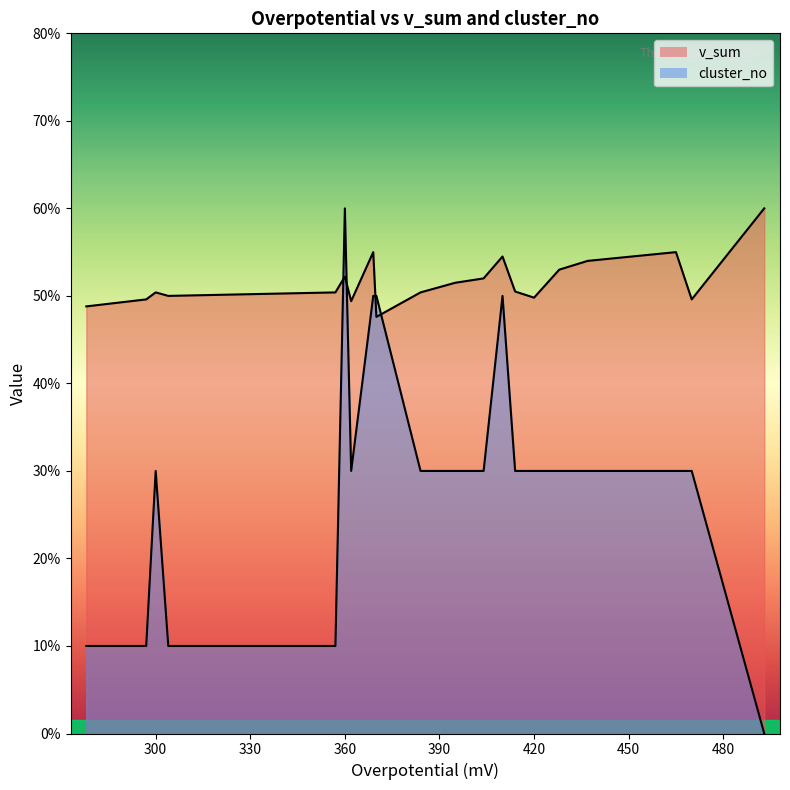

Which series ends up on top after the final intersection of cluster_no and v_sum?

v_sum